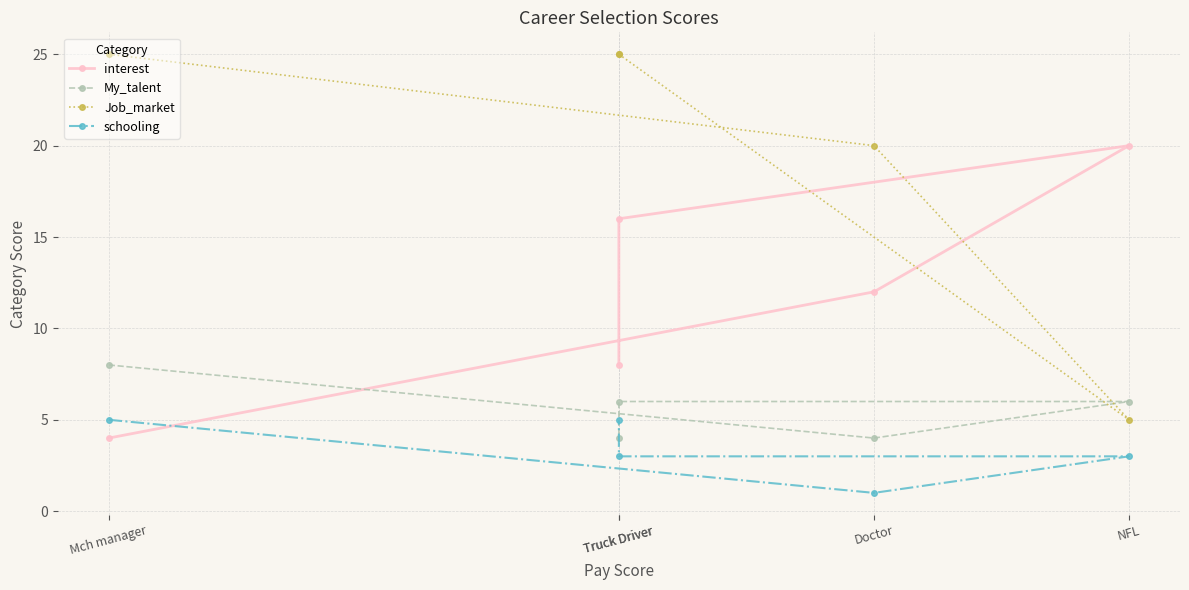

What is the value of the schooling point at the 4th from the left?

3